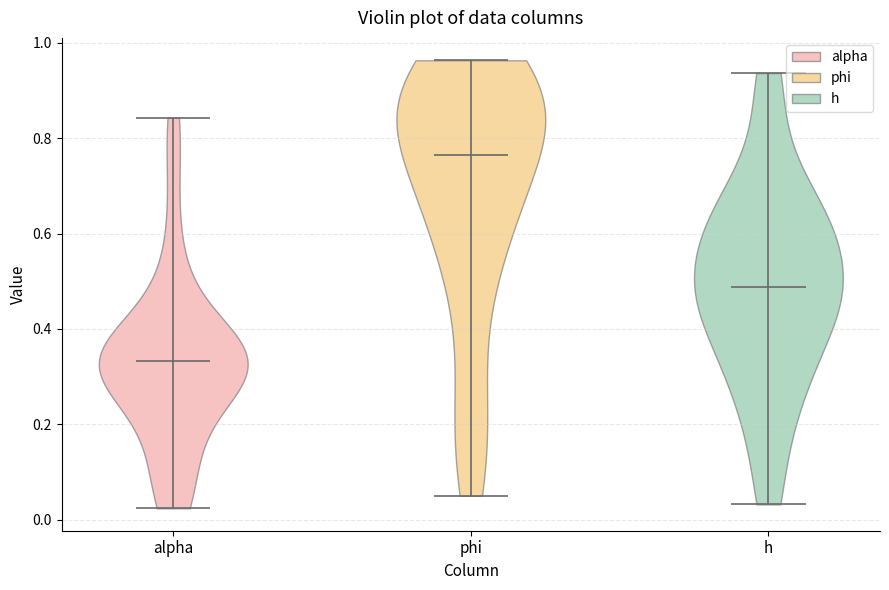

Reading left to right, read every violin against the y-axis: where its median line is, and the lowest and highest points it reaches. The values are not printed on the chart, so give them approximately, as read against the axis.

alpha: median line 0.34, lowest point 0.02, highest point 0.84
phi: median line 0.76, lowest point 0.06, highest point 0.96
h: median line 0.48, lowest point 0.04, highest point 0.94